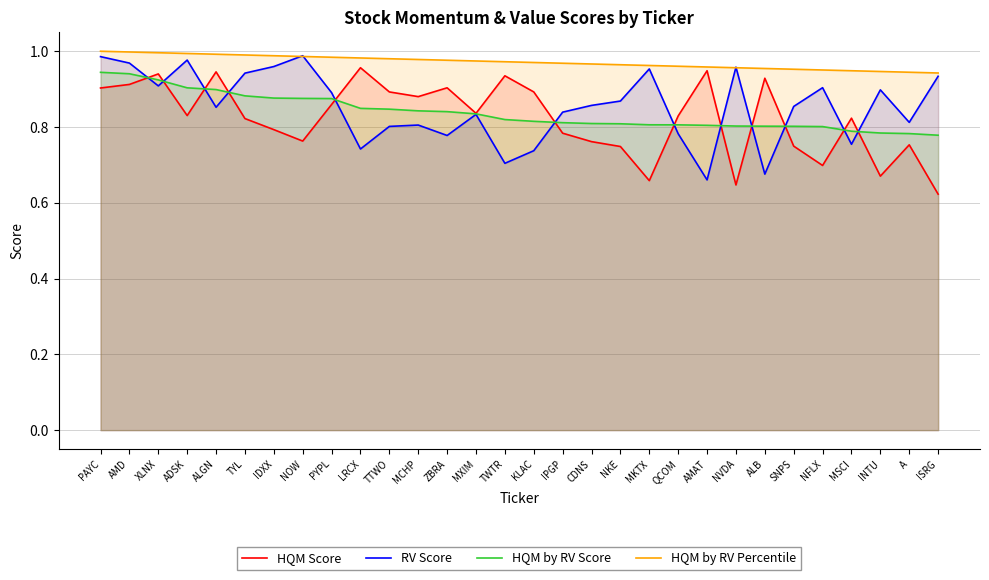

What is the sum of the HQM by RV Score values at AMAT and ISRG?

1.6